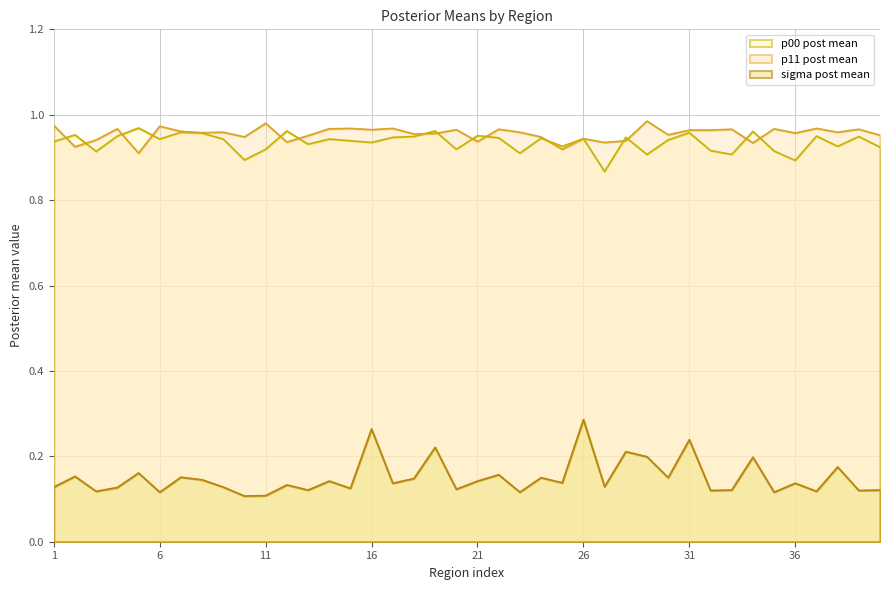

True or false: p11 post mean and sigma post mean cross at least once.

False